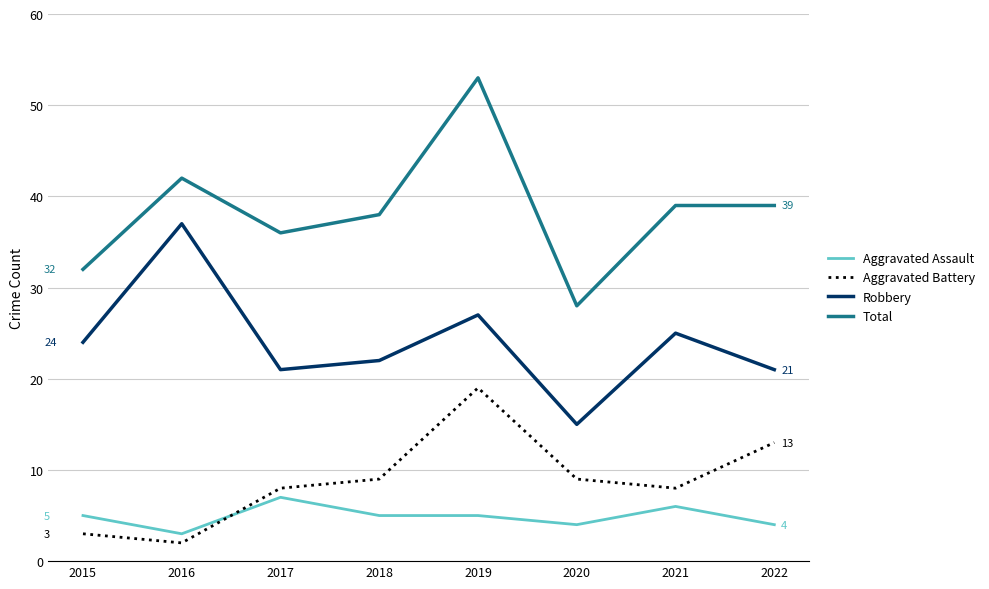

True or false: Aggravated Battery has a value of 9 at 2020.

True